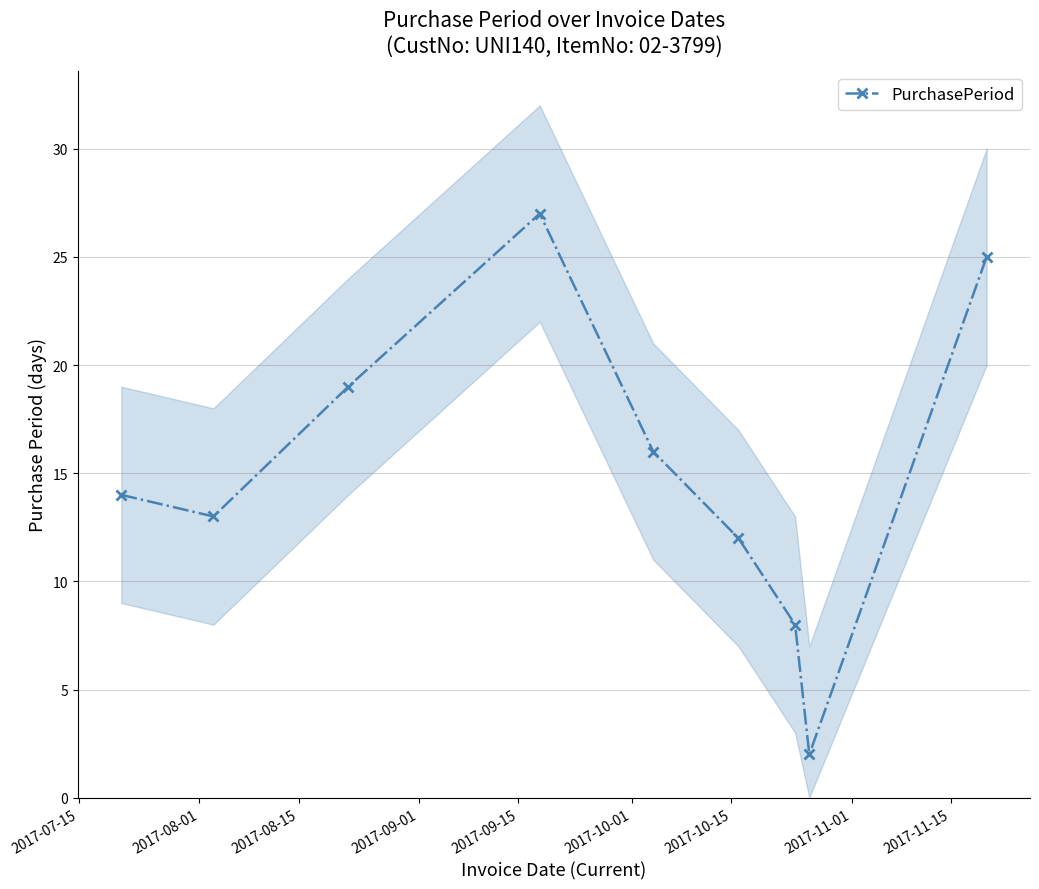

What is the value of the PurchasePeriod point at the 9th from the left?

25